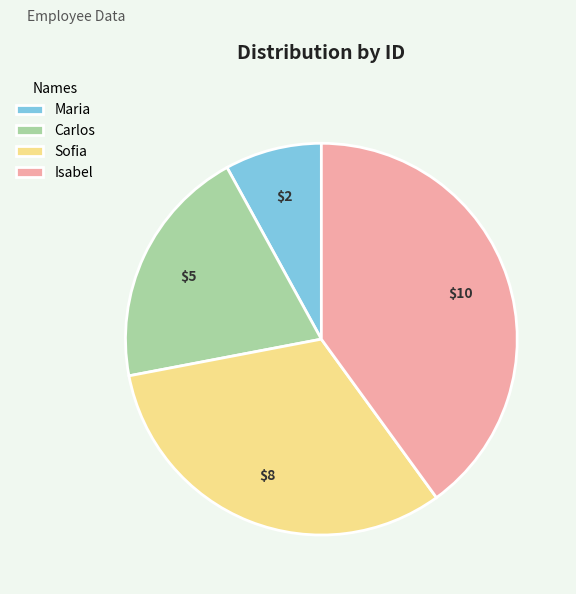

True or false: Maria accounts for 1% of the total.

False